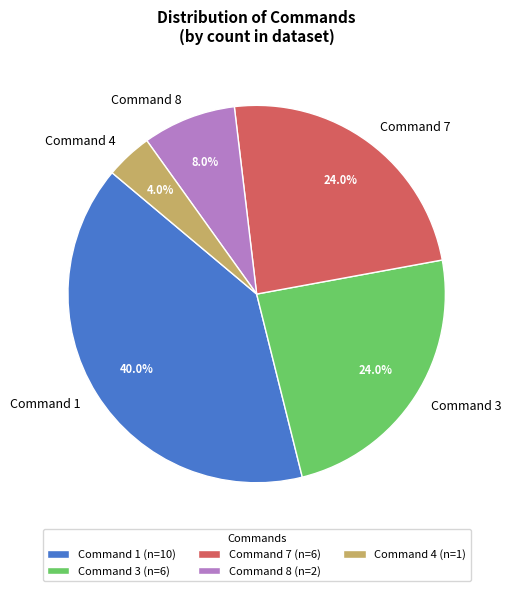

What is the ratio of the value at Command 3 to the value at Command 1?

0.6